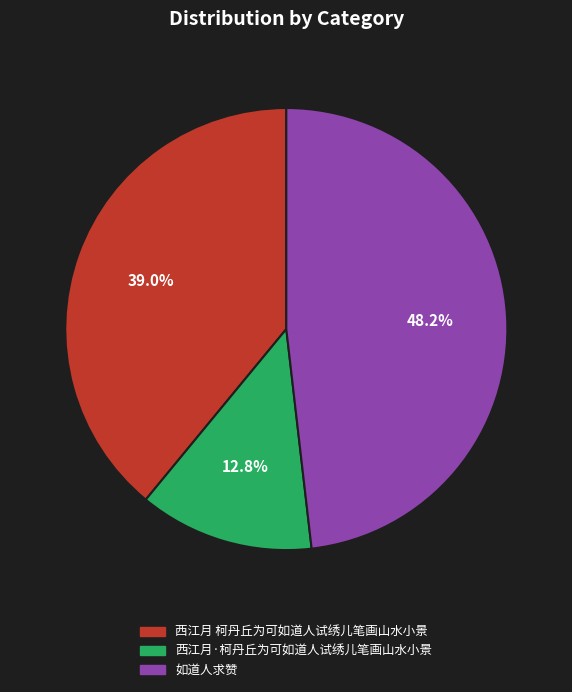

To the nearest percent, what is the combined percentage of 如道人求赞 and 西江月 柯丹丘为可如道人试绣儿笔画山水小景?

87%